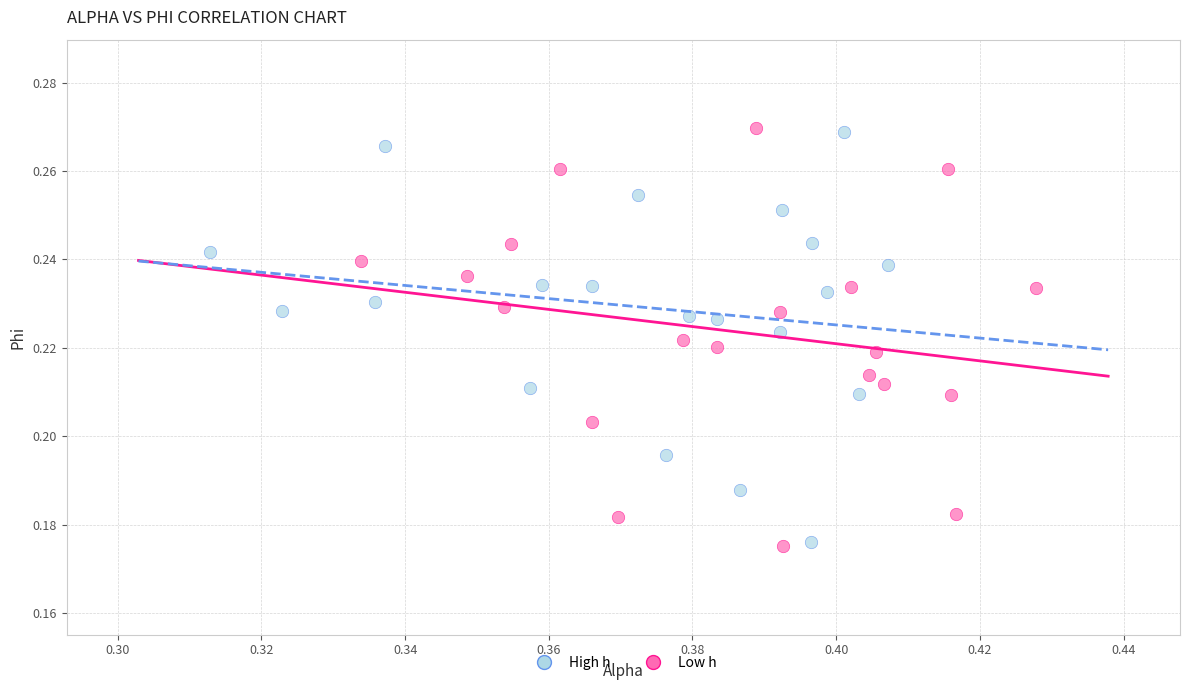

What are all the series names shown in the legend?

High h, Low h